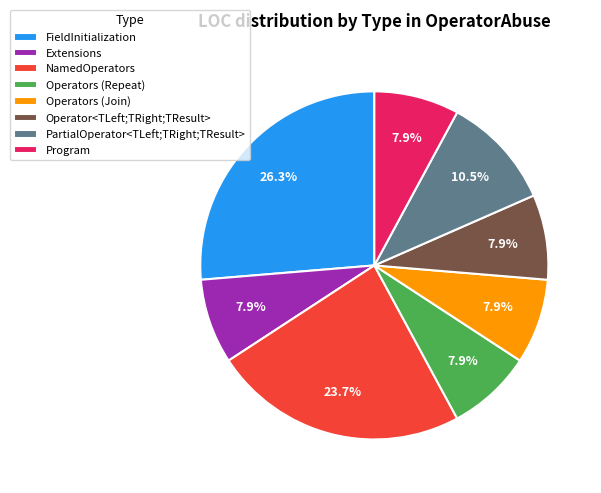

What portion of the pie excludes Operator<TLeft;TRight;TResult>?

92.1%